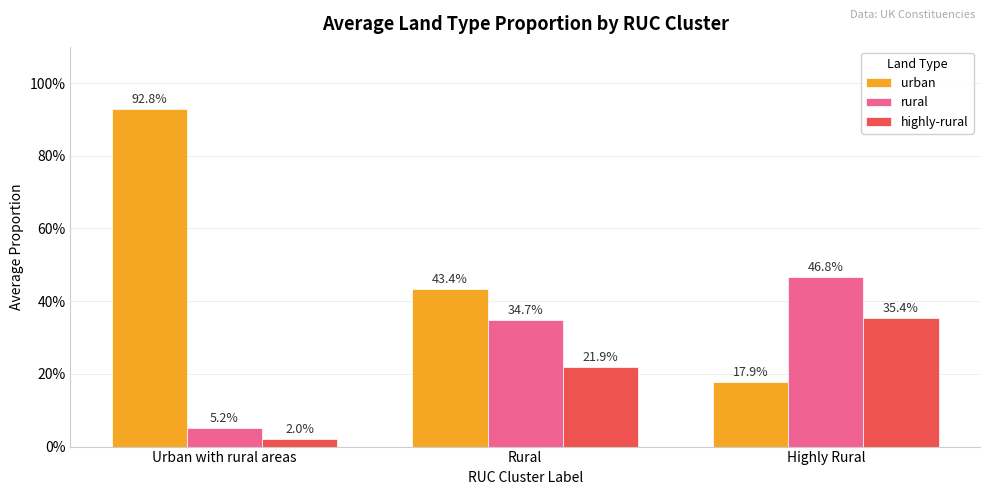

What are all the series names shown in the legend?

urban, rural, highly-rural